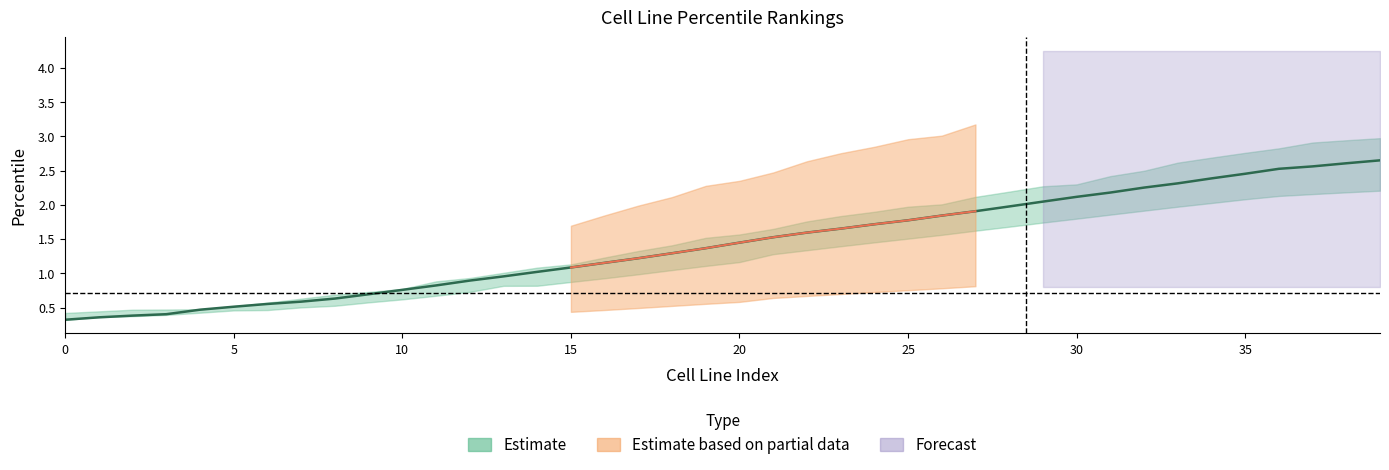

Where is the data nearest to the value 1?

14